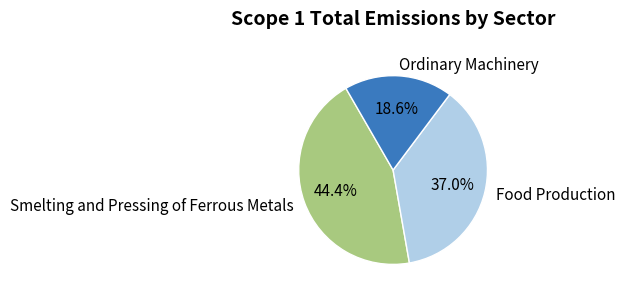

How many segments does this pie chart have?

3